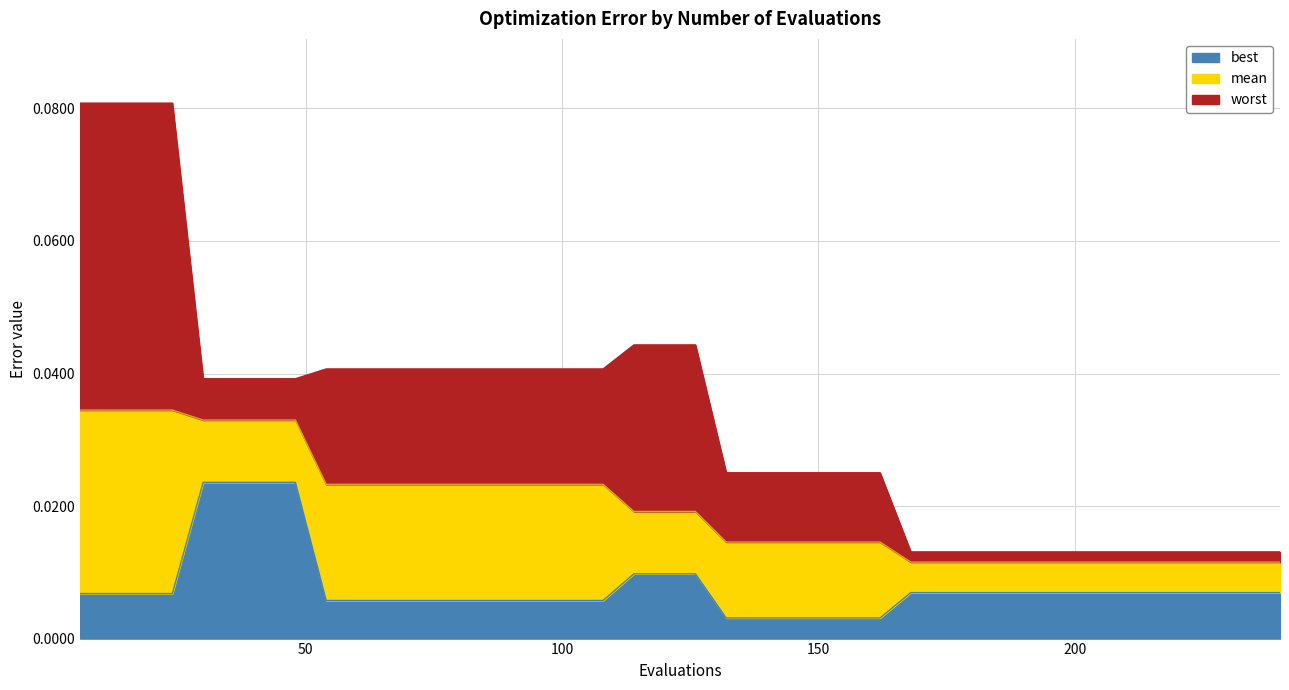

True or false: best and mean intersect in this chart.

False